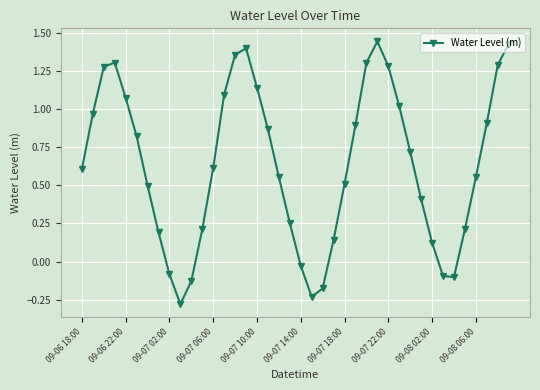

How many interior local peaks (higher than both neighbors) does the data have?

3